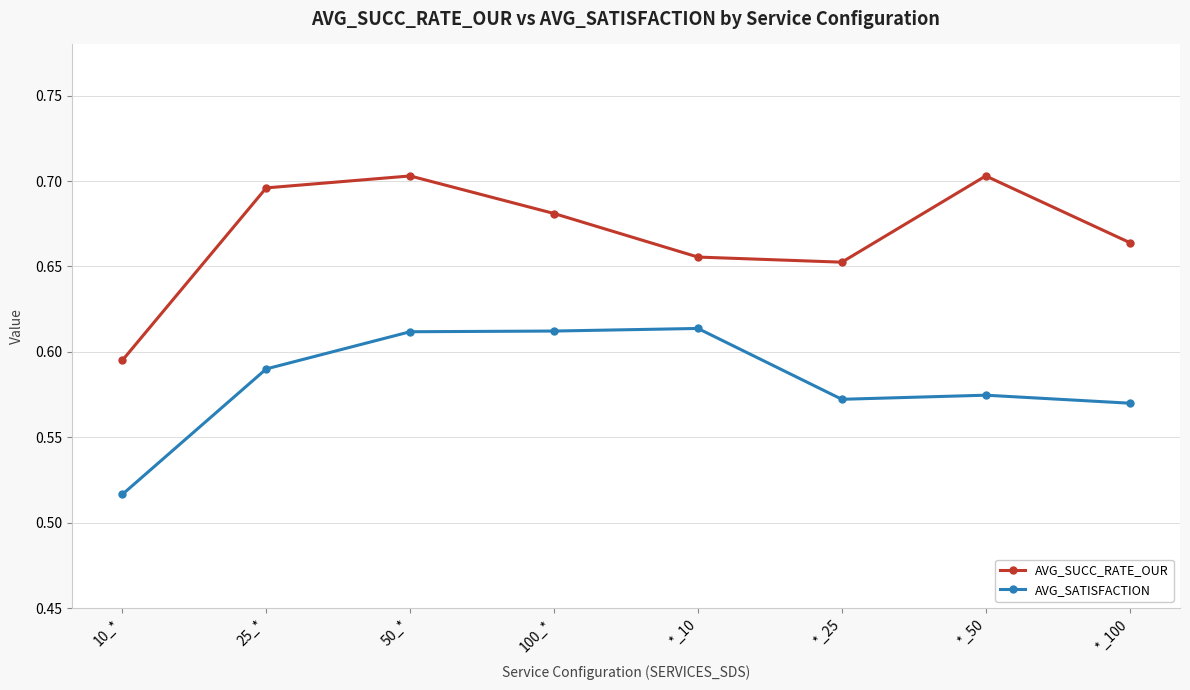

What position from the right is 50_*?

6